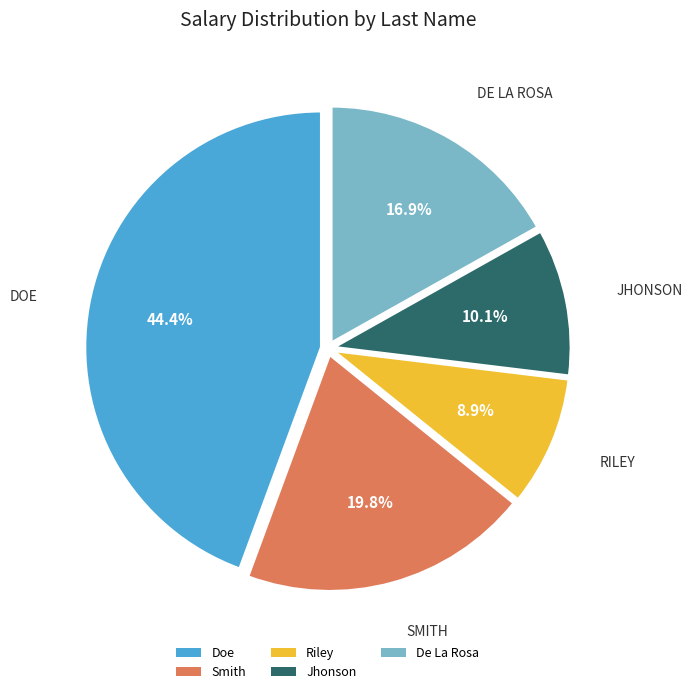

To the nearest percent, what is the difference between the Smith and De La Rosa slice percentages?

3%